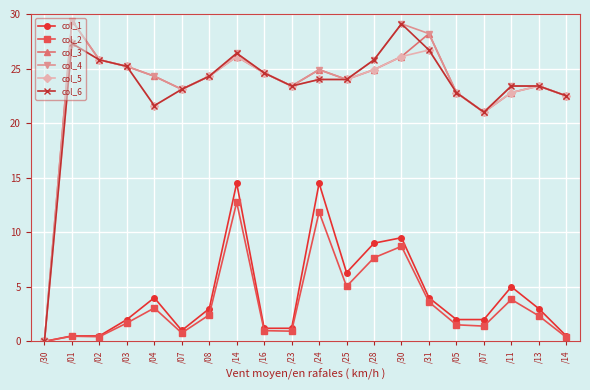

Rank the series by their maximum value, from highest to lowest.

col_3, col_4, col_6, col_5, col_1, col_2